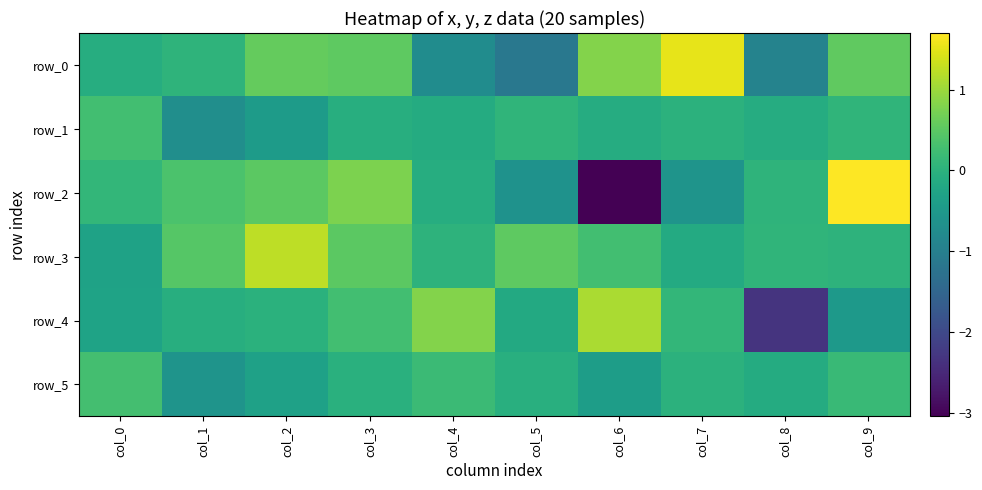

Which category has the highest value in the row_3 series?

col_2